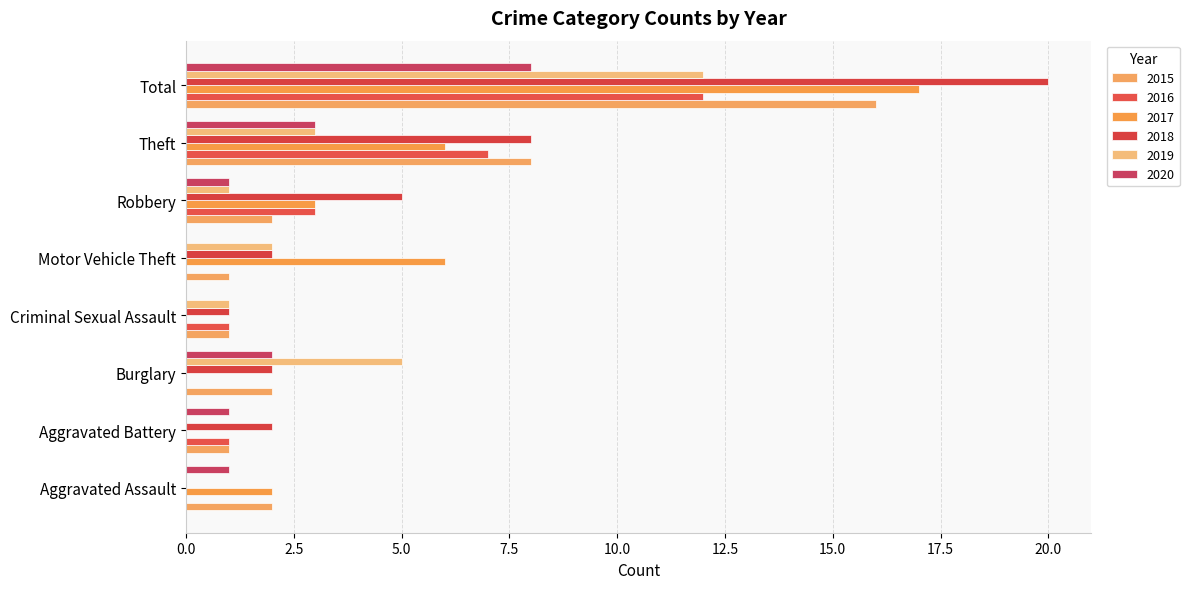

Where is 2018 nearest to the value 10?

Theft